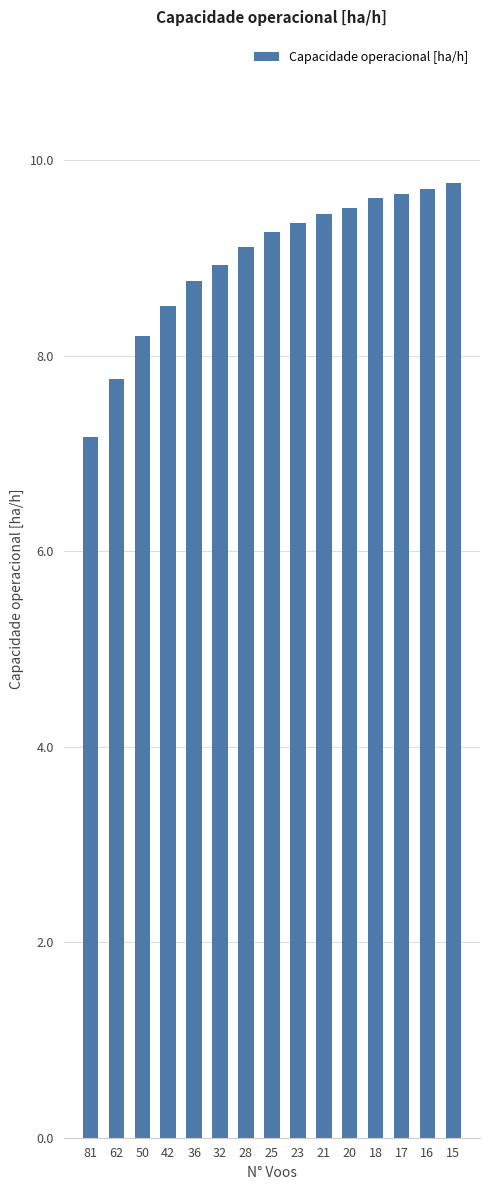

Where does the data first go above 9?

28